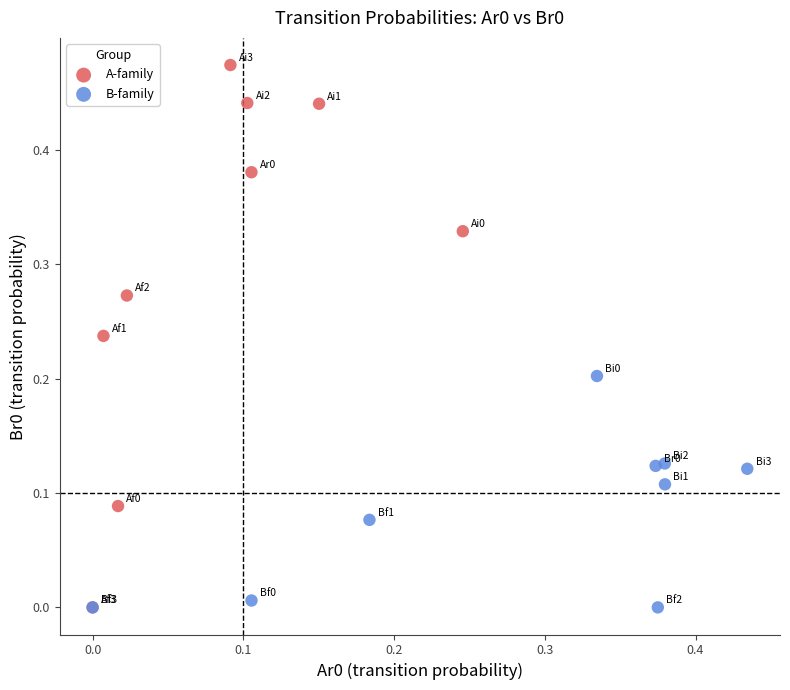

Which series contains the highest Y value?

A-family